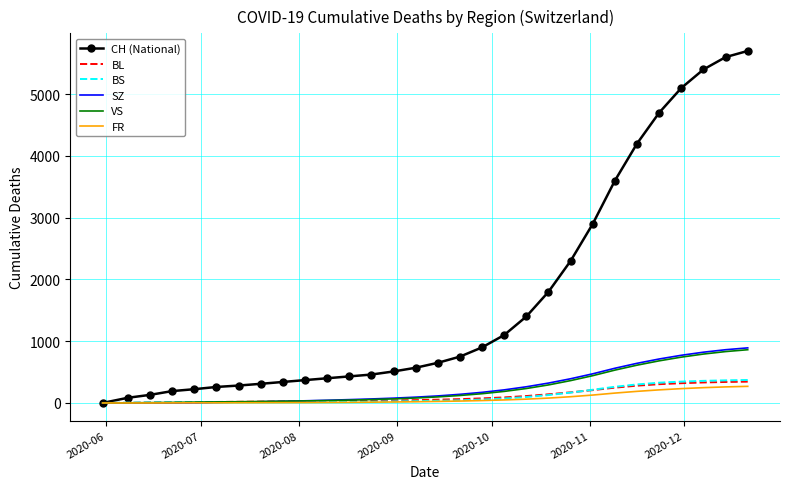

Which series has the largest range (max minus min)?

CH (National)